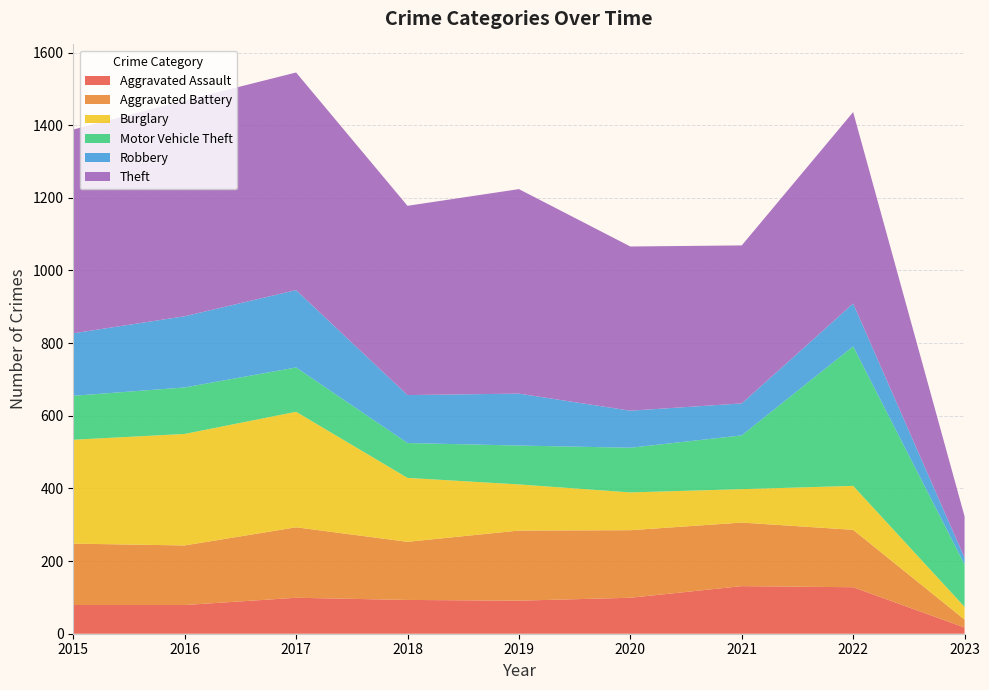

Reading left to right, what are all the values shown in this chart?

Aggravated Assault: 2015=79	2016=79	2017=99	2018=93	2019=91	2020=99	2021=131	2022=128	2023=17
Aggravated Battery: 2015=169	2016=164	2017=194	2018=160	2019=193	2020=186	2021=175	2022=158	2023=22
Burglary: 2015=286	2016=307	2017=318	2018=176	2019=127	2020=104	2021=92	2022=121	2023=35
Motor Vehicle Theft: 2015=121	2016=128	2017=122	2018=96	2019=107	2020=123	2021=148	2022=384	2023=117
Robbery: 2015=172	2016=196	2017=213	2018=132	2019=143	2020=102	2021=88	2022=118	2023=18
Theft: 2015=561	2016=594	2017=599	2018=521	2019=563	2020=452	2021=435	2022=527	2023=114